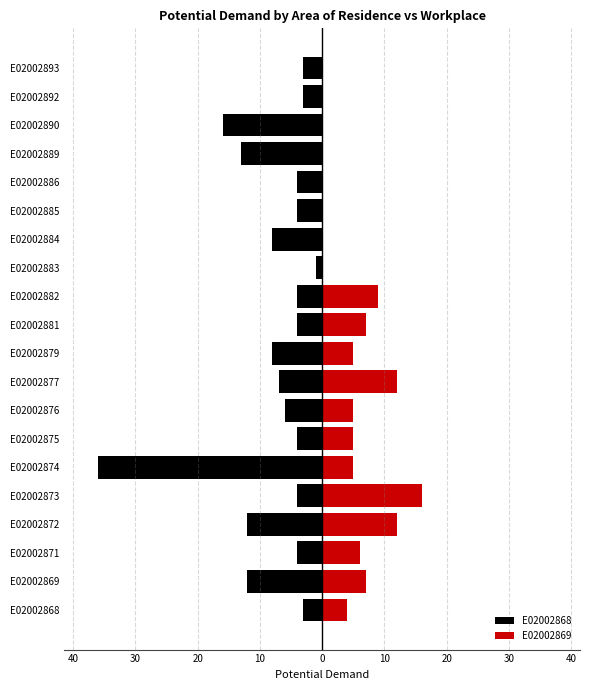

What is the difference between the highest and lowest values at E02002885?

4